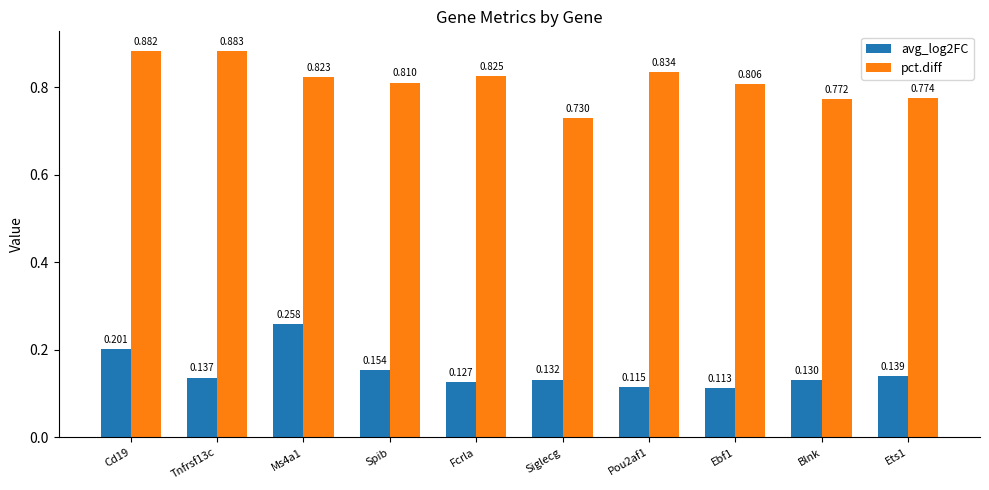

What is the difference between the highest and lowest values at Blnk?

0.6